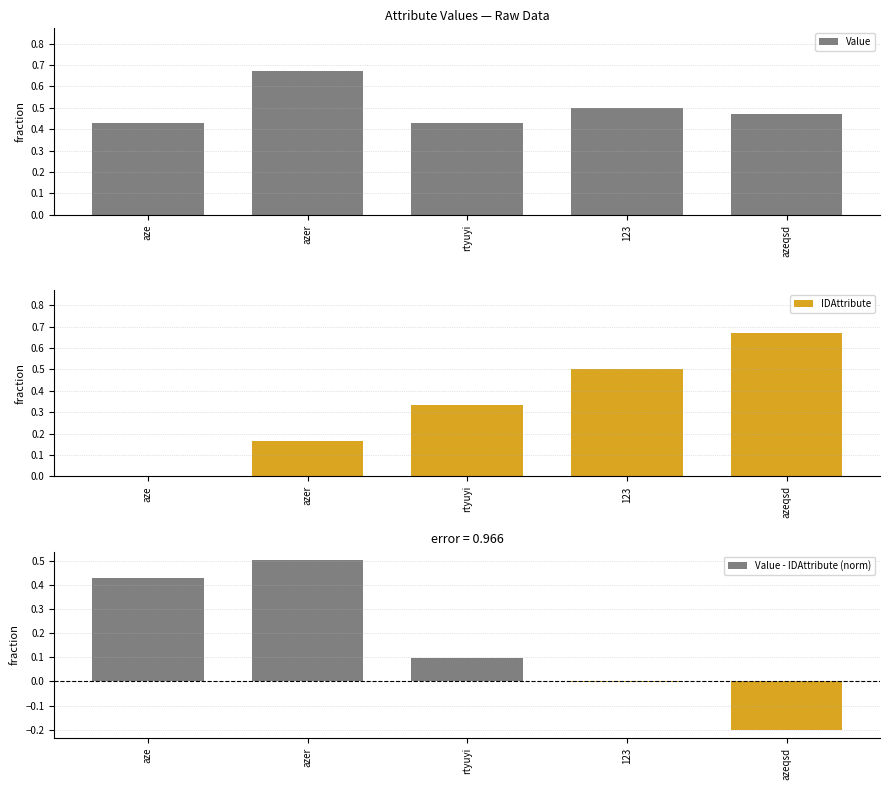

What is the difference between the highest and lowest values at azer?

0.5